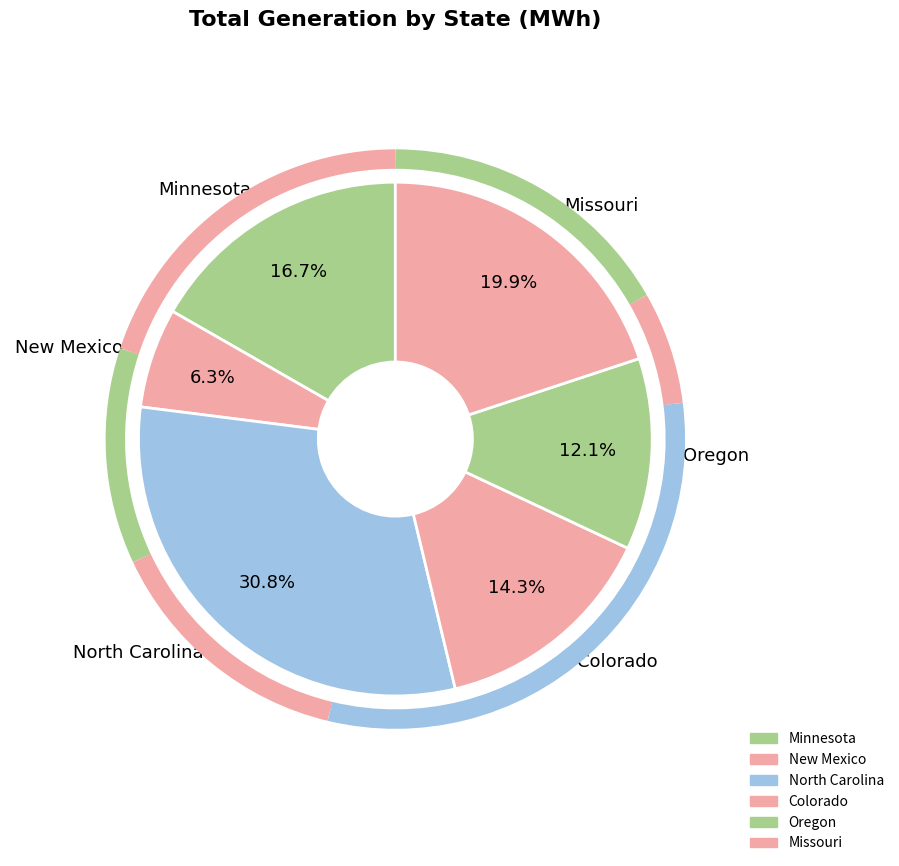

How many slices are in this pie chart?

6